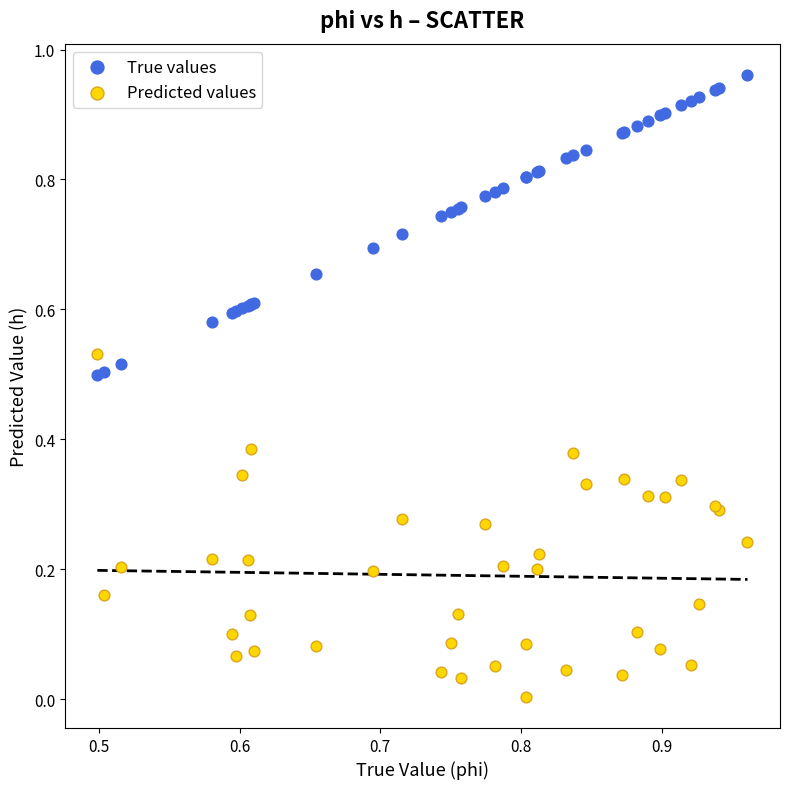

What are all the series names shown in the legend?

True values, Predicted values